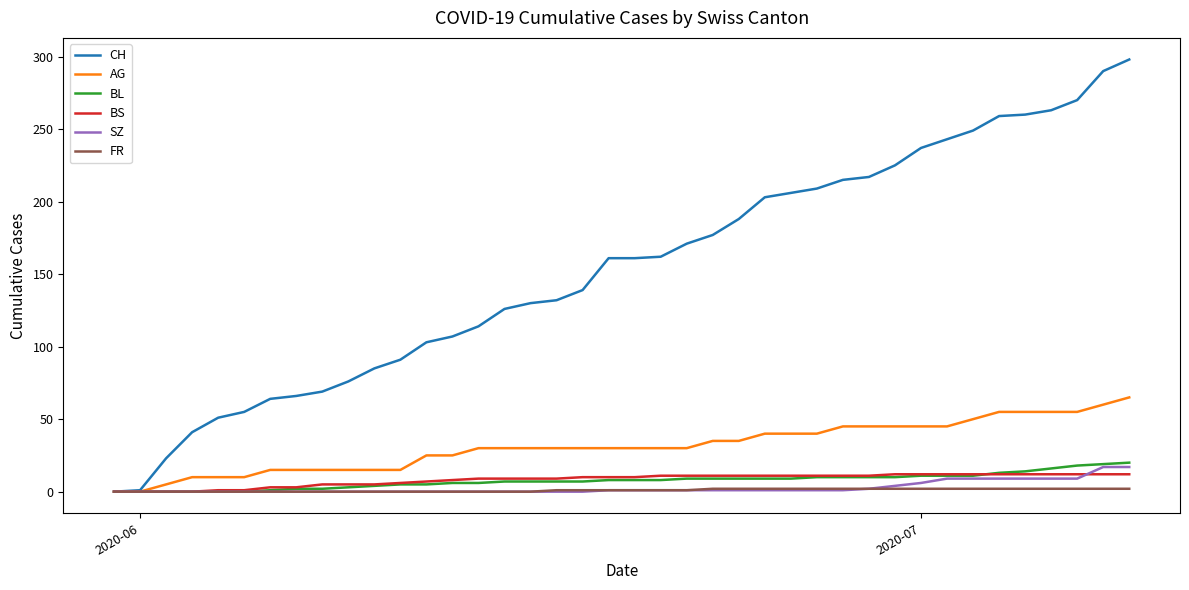

List the series in order of their peak value, highest first.

CH, AG, BL, SZ, BS, FR